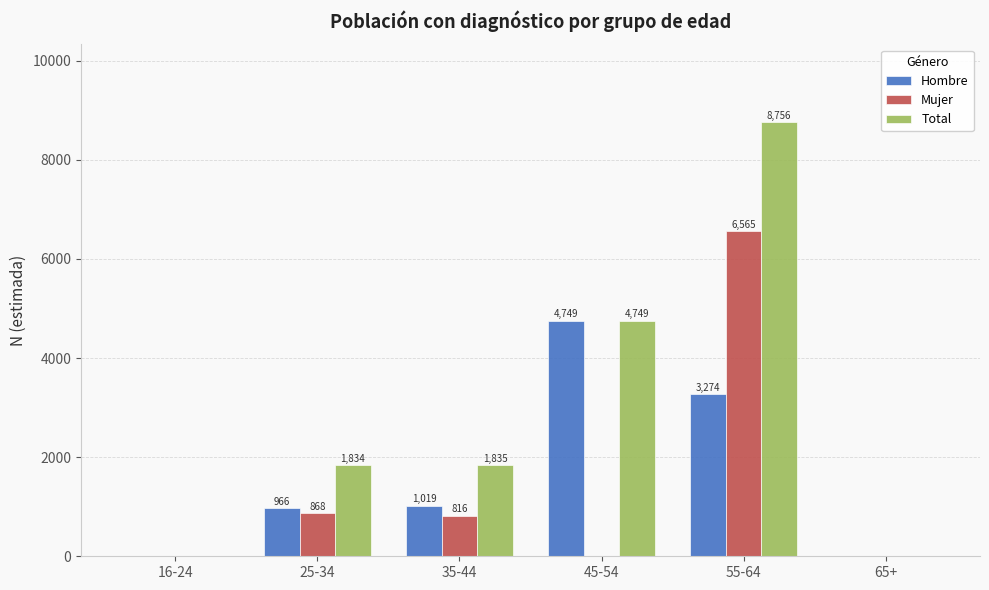

Which series has the largest total across all categories?

Total